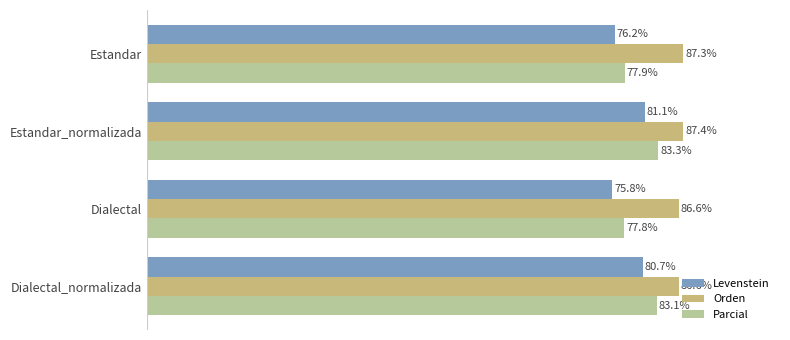

List the series in order of their overall mean, lowest first.

Levenstein, Parcial, Orden